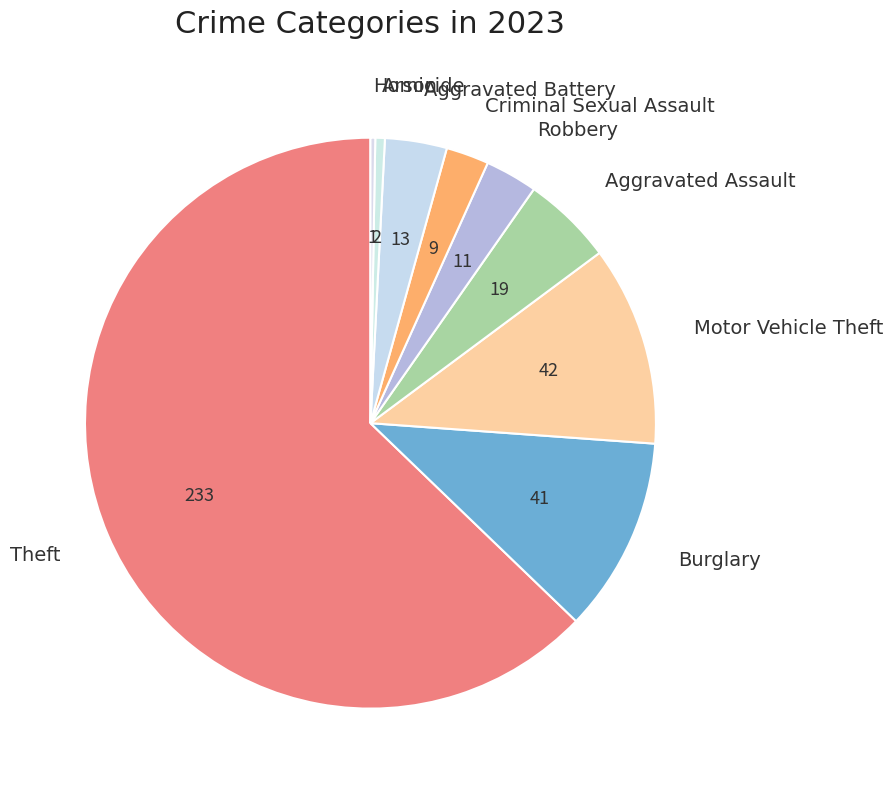

How many segments does this pie chart have?

9